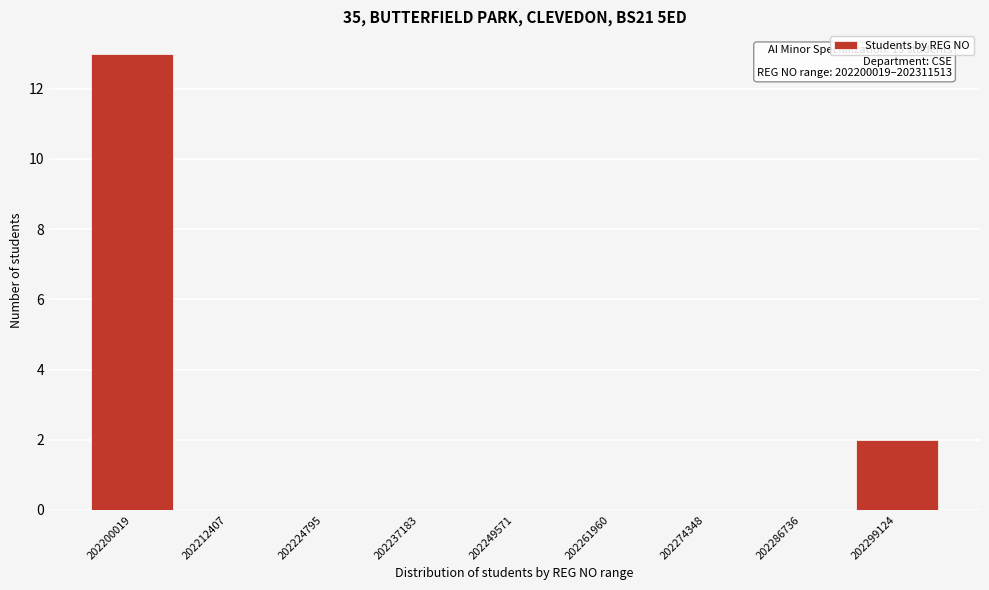

Reading left to right, extract all data points from this chart.

202200019=13	202212407=0	202224795=0	202237183=0	202249571=0	202261960=0	202274348=0	202286736=0	202299124=2